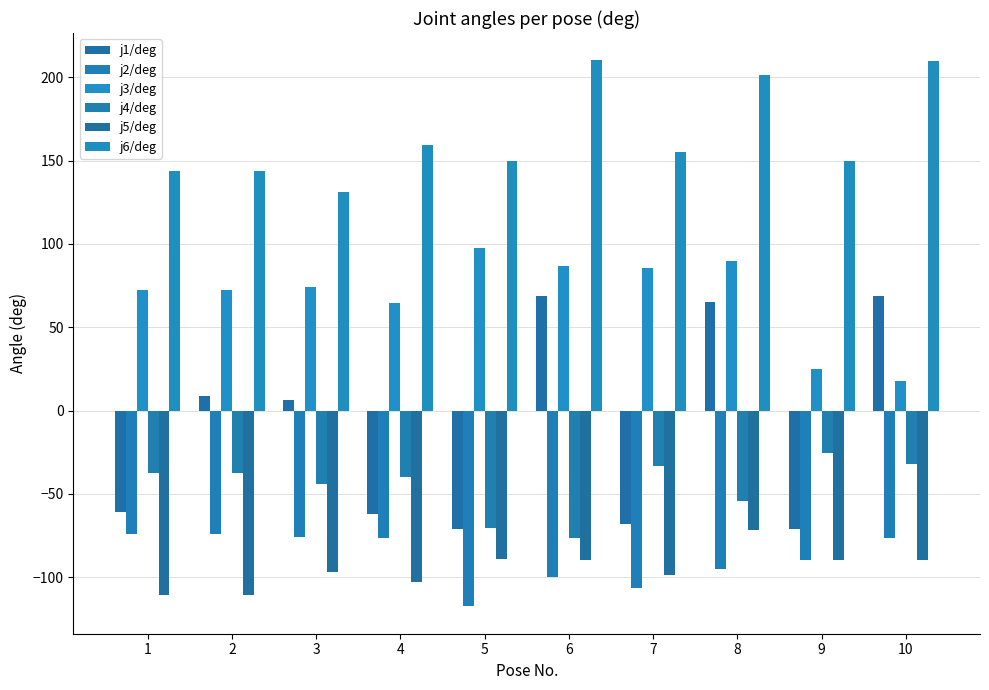

Reading left to right, extract all data points from this chart.

j1/deg: 1=-60.9	2=8.6	3=6.3	4=-62.1	5=-71.2	6=68.5	7=-68.2	8=64.9	9=-71.0	10=68.6
j2/deg: 1=-74.1	2=-74.1	3=-75.9	4=-76.7	5=-117.5	6=-100.1	7=-106.8	8=-95.1	9=-89.5	10=-76.4
j3/deg: 1=72.3	2=72.3	3=74.2	4=64.4	5=97.5	6=86.5	7=85.3	8=89.9	9=24.9	10=17.9
j4/deg: 1=-37.6	2=-37.6	3=-43.8	4=-39.9	5=-70.3	6=-76.8	7=-33.2	8=-54.0	9=-25.7	10=-32.0
j5/deg: 1=-110.9	2=-110.9	3=-96.8	4=-103.0	5=-89.1	6=-89.5	7=-98.9	8=-71.6	9=-89.4	10=-89.8
j6/deg: 1=143.9	2=143.9	3=131.0	4=159.2	5=149.8	6=210.2	7=155.2	8=201.4	9=149.5	10=209.9